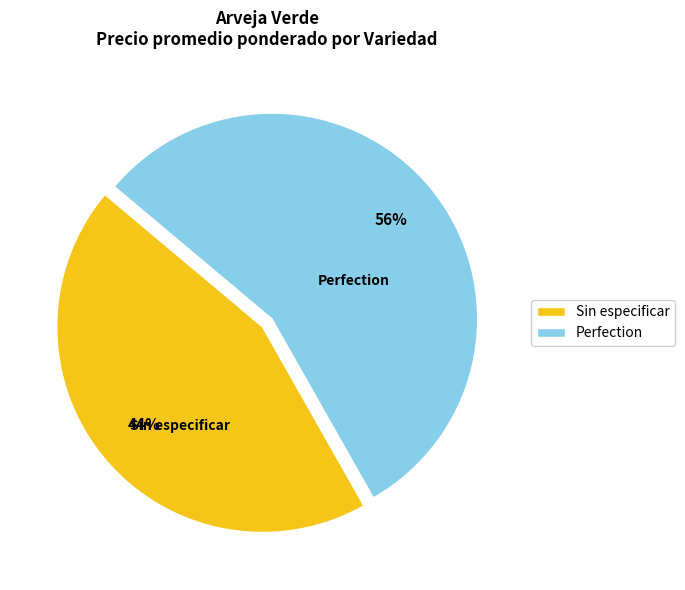

Combined, do Perfection and Sin especificar account for over 50%?

Yes